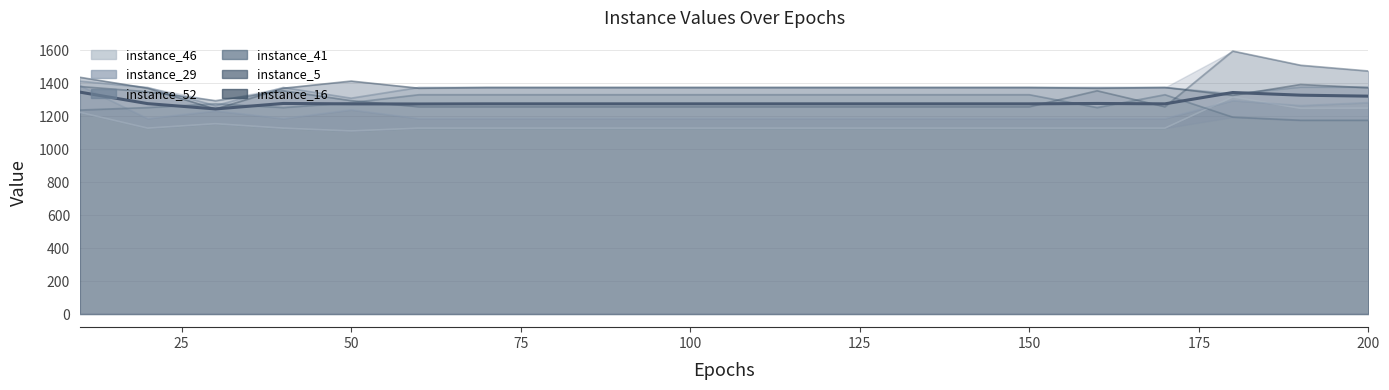

Is it true that the value at 15 is 262.1?

False